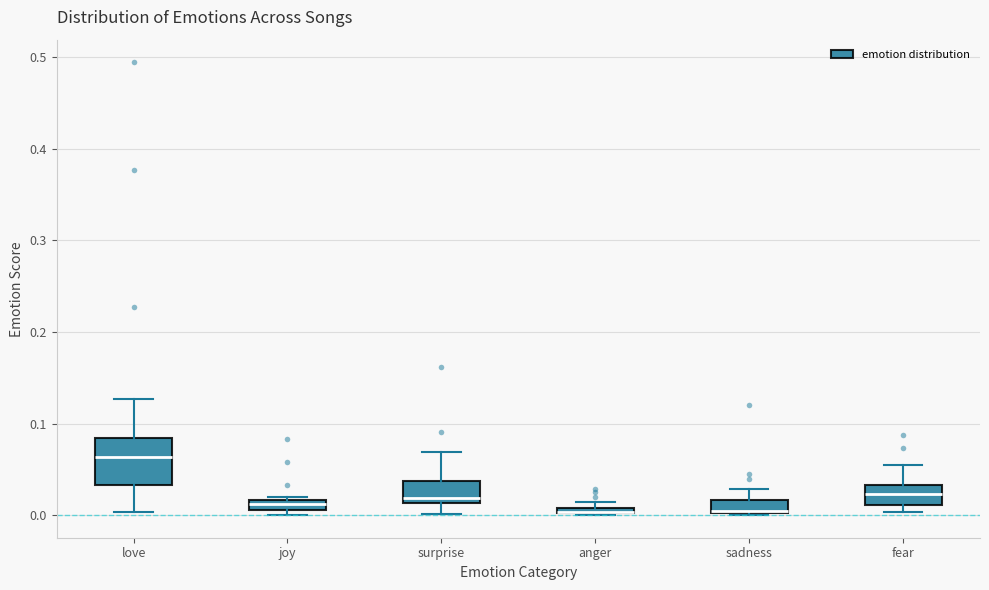

Where does the median line of the box for love sit on the y-axis? The values are not printed on the chart, so give them approximately, as read against the axis.

0.06